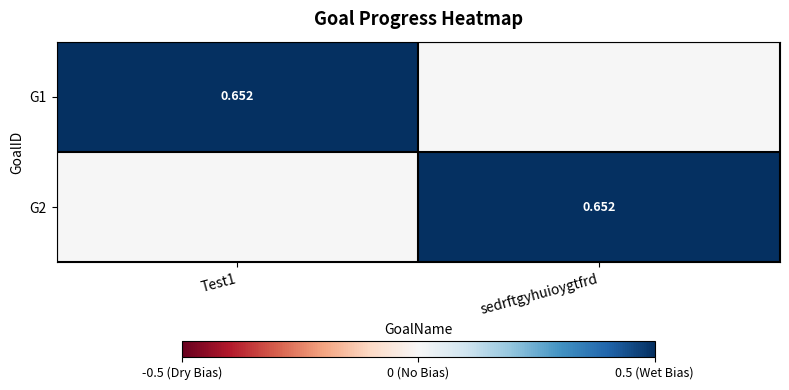

What is the approximate value of G1 at Test1?

0.7